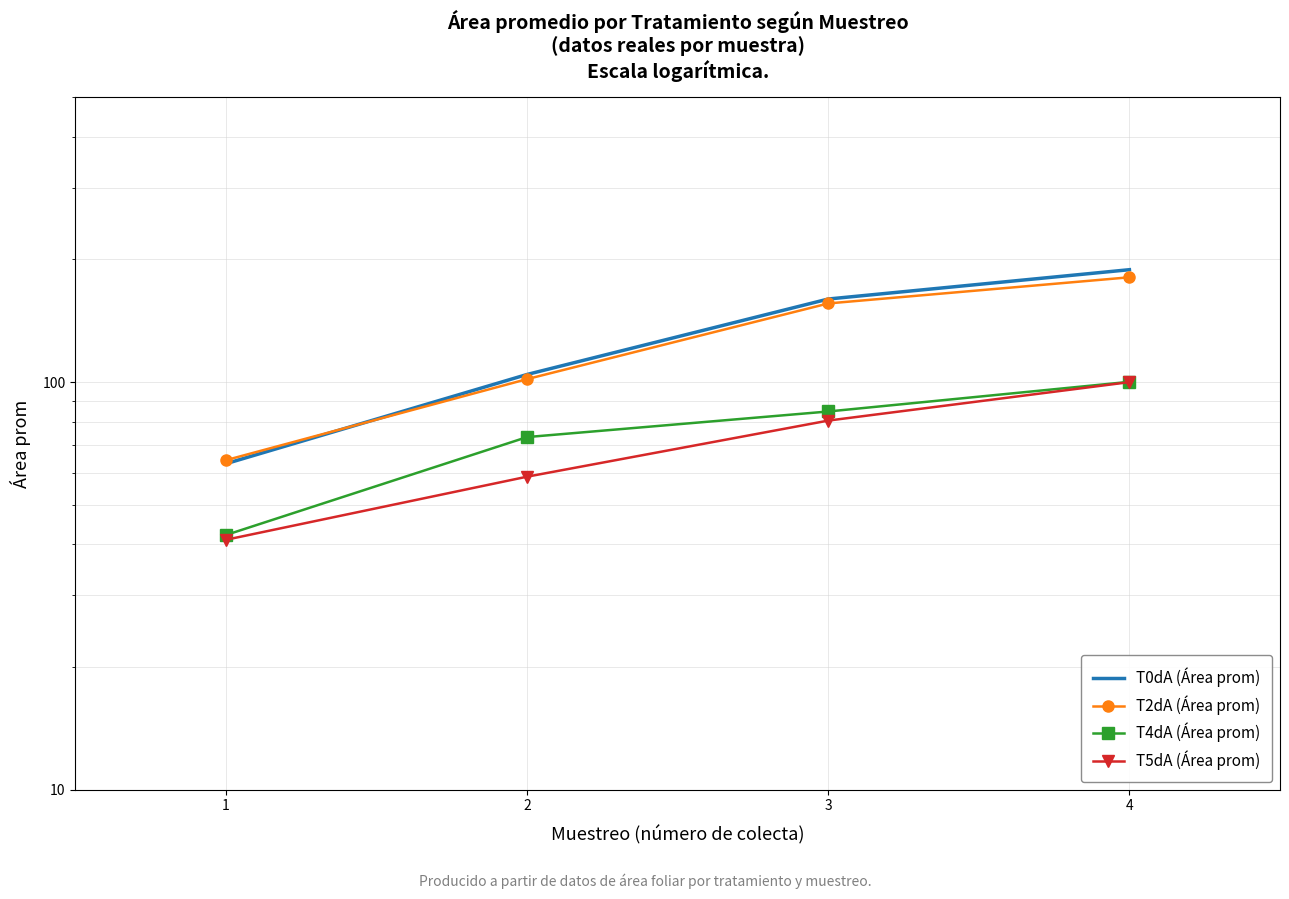

What is the value of the T5dA (Área prom) point at the 4th from the left?

100.0